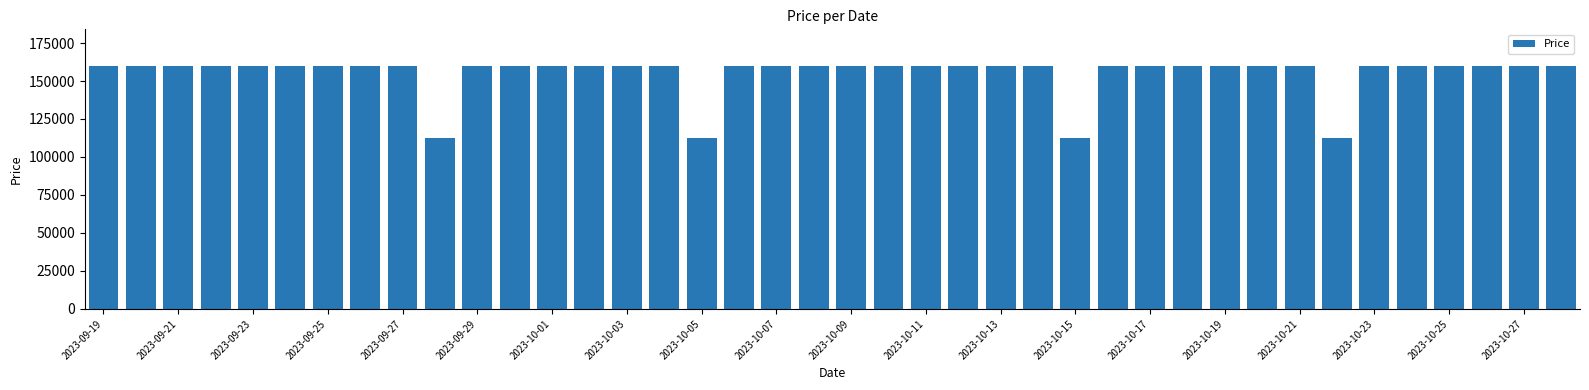

Does the chart contain any negative values?

No